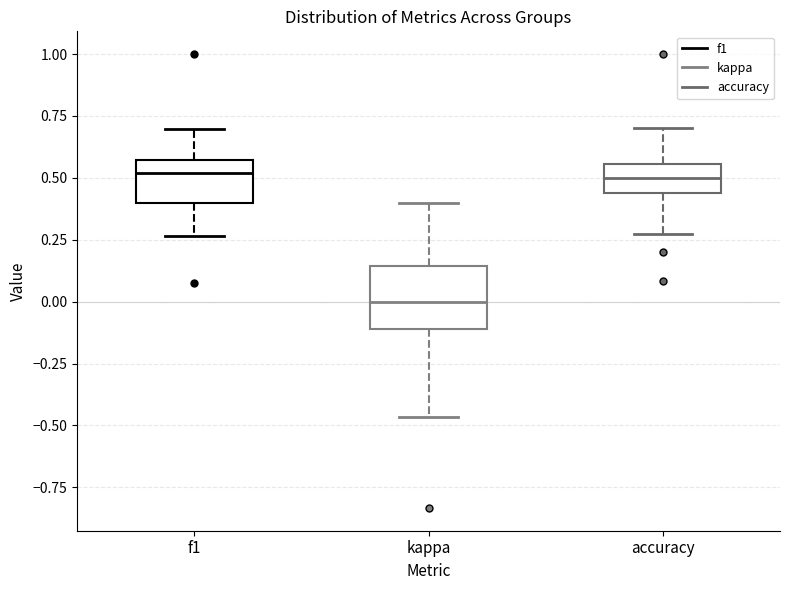

Which box is the tallest, from its lower edge to its upper edge?

kappa